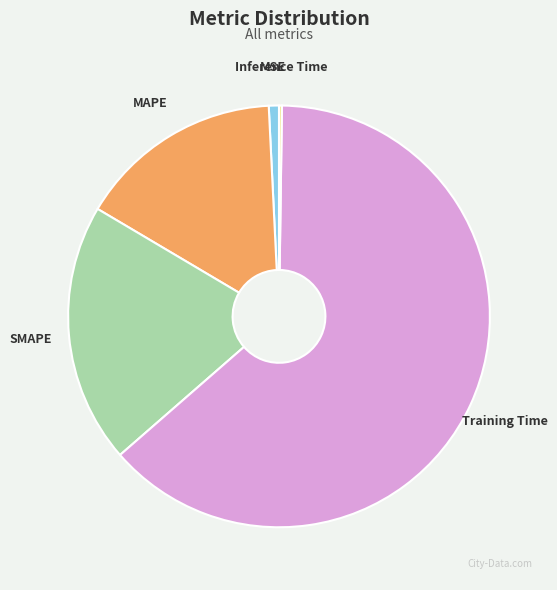

Which category accounts for the majority?

Training Time